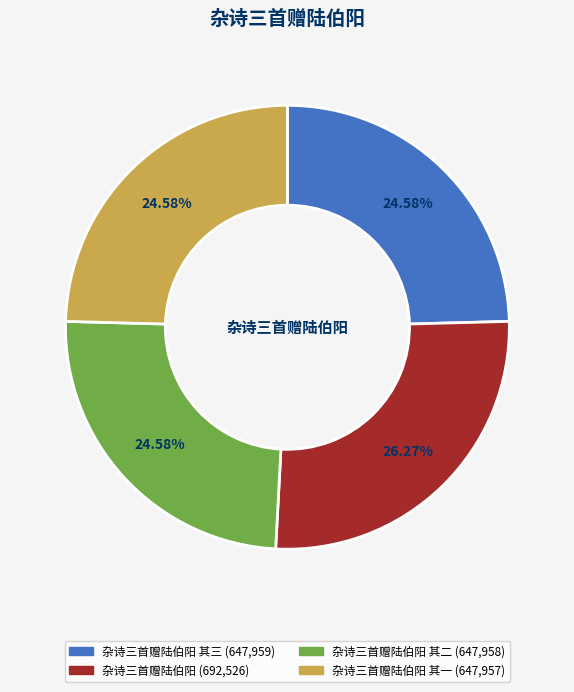

Is there a majority slice in this chart?

No